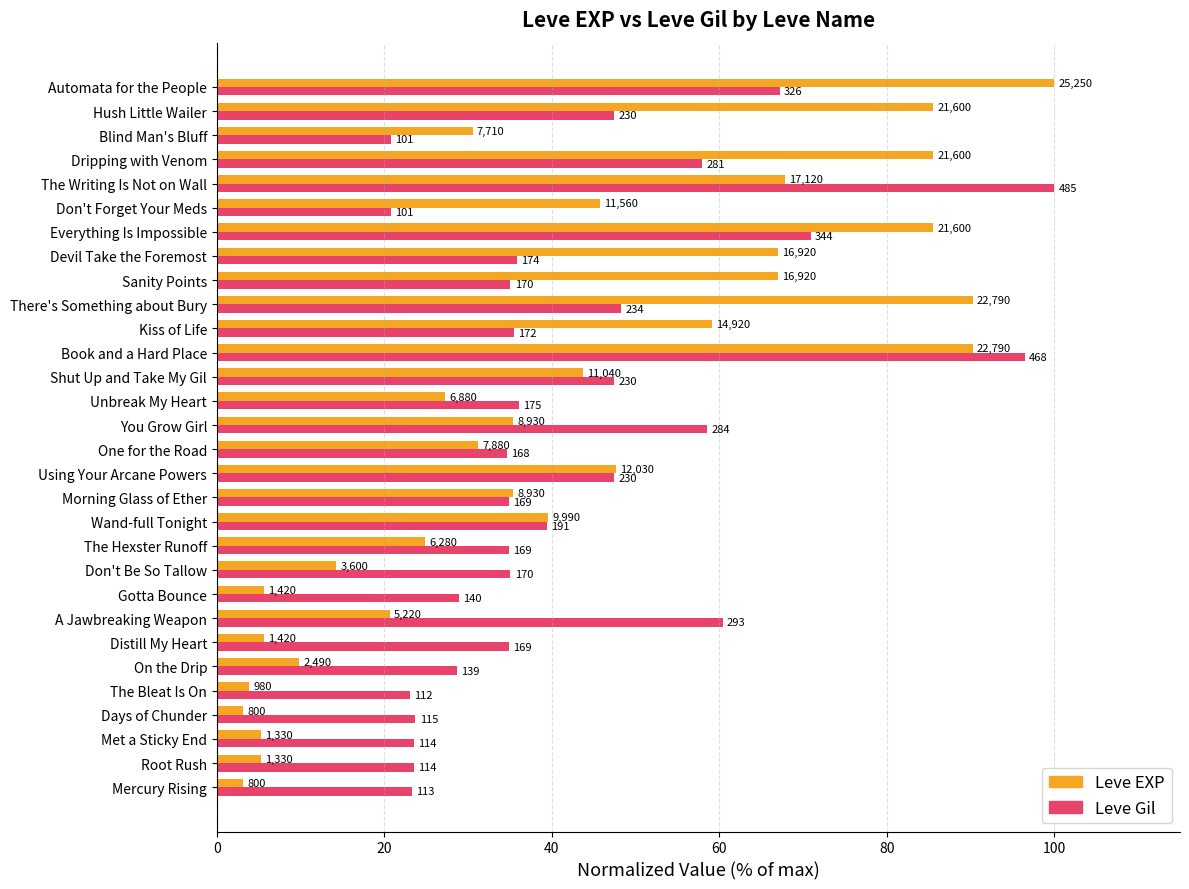

What are all the series names shown in the legend?

Leve EXP, Leve Gil